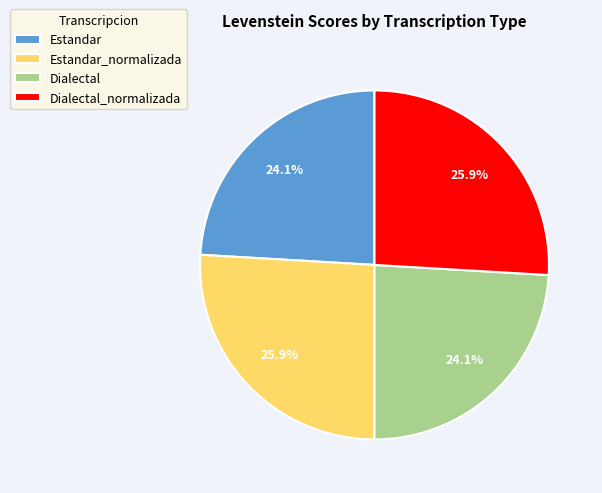

Is Estandar_normalizada the majority of the pie?

No